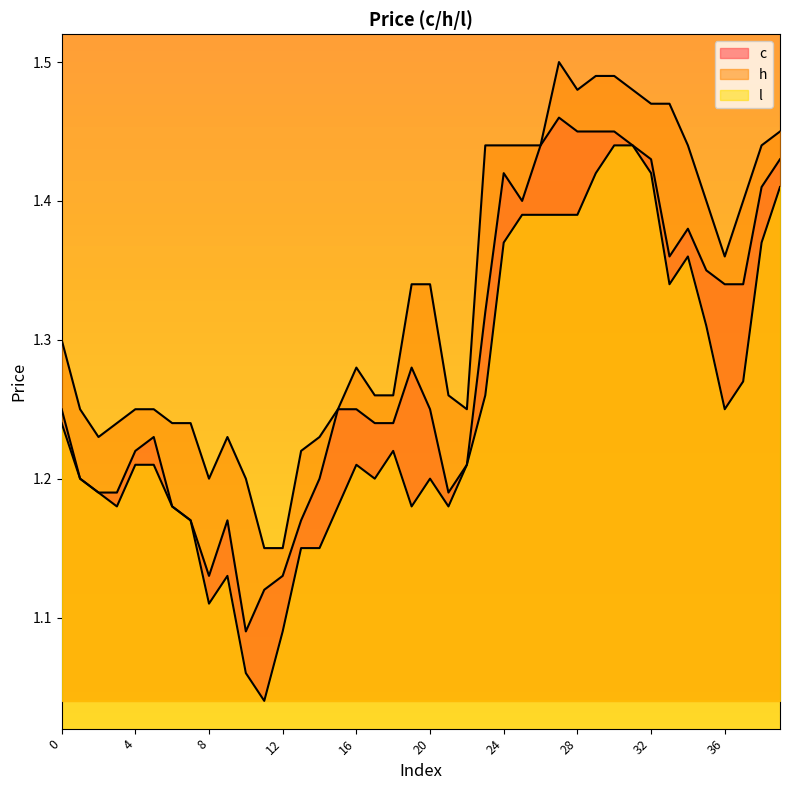

Which series changed the most between 12 and 19?

h